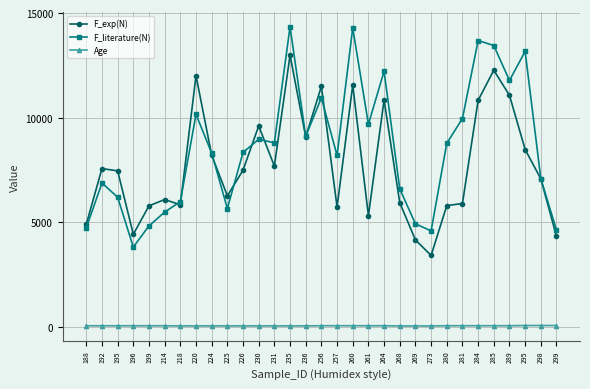

True or false: F_literature(N) and Age cross at least once.

False